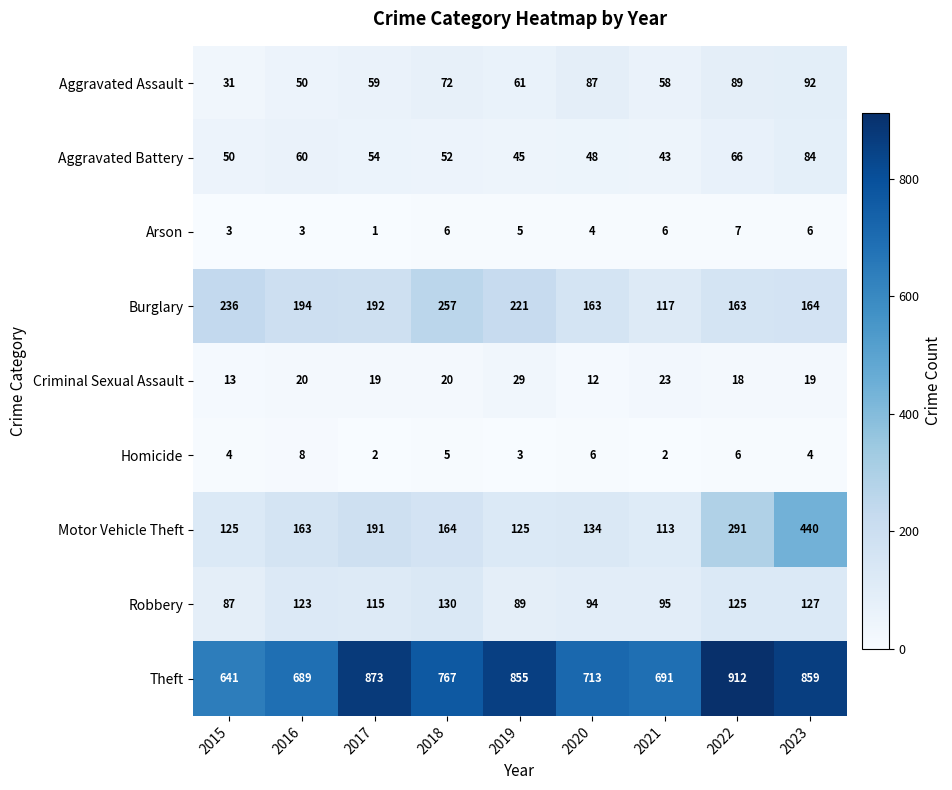

How many distinct data groups are displayed?

9